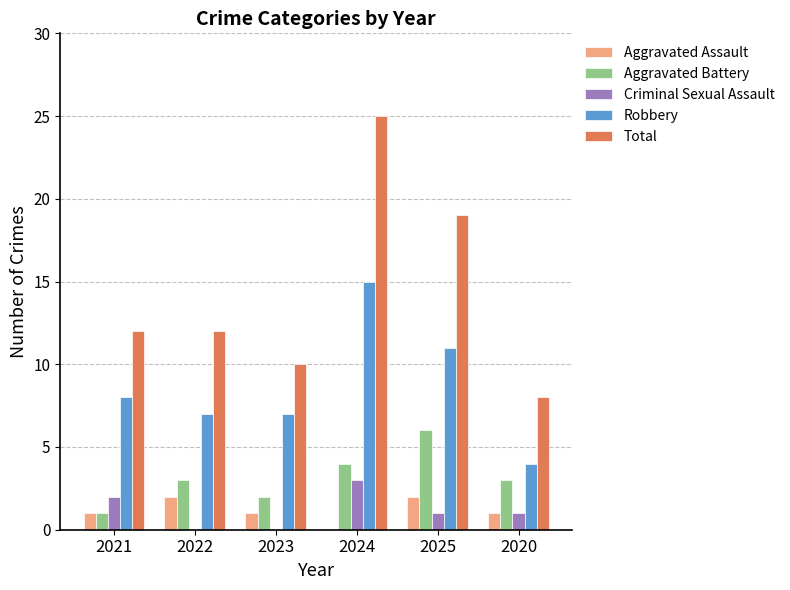

Which series has the largest range (max minus min)?

Total